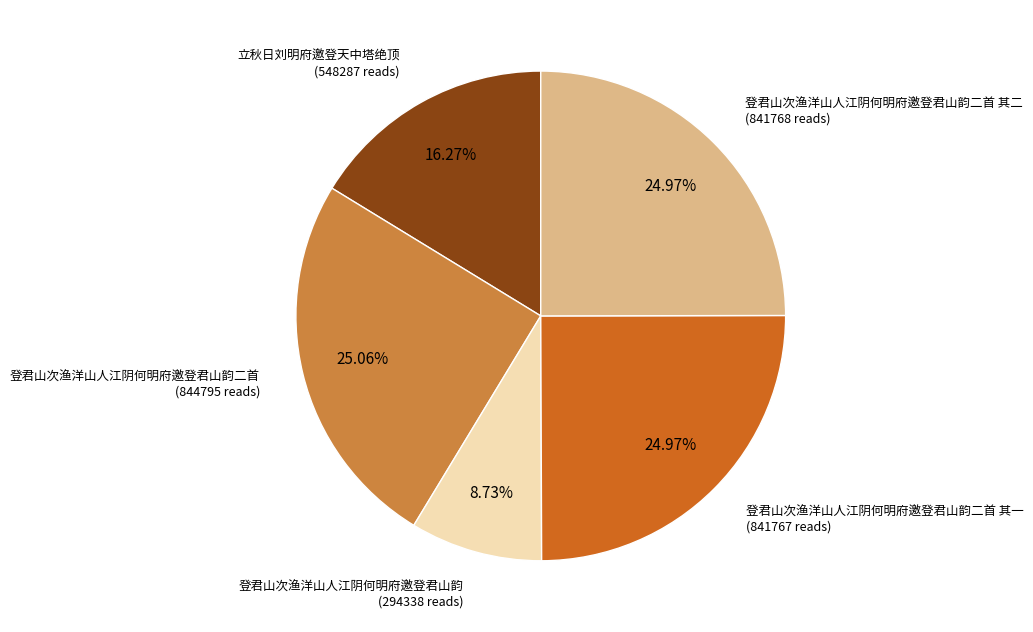

Is there any slice that represents more than half of the pie?

No